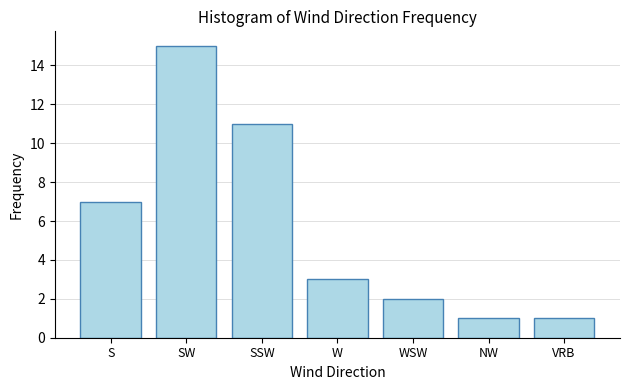

At which label does the data first exceed 3?

S